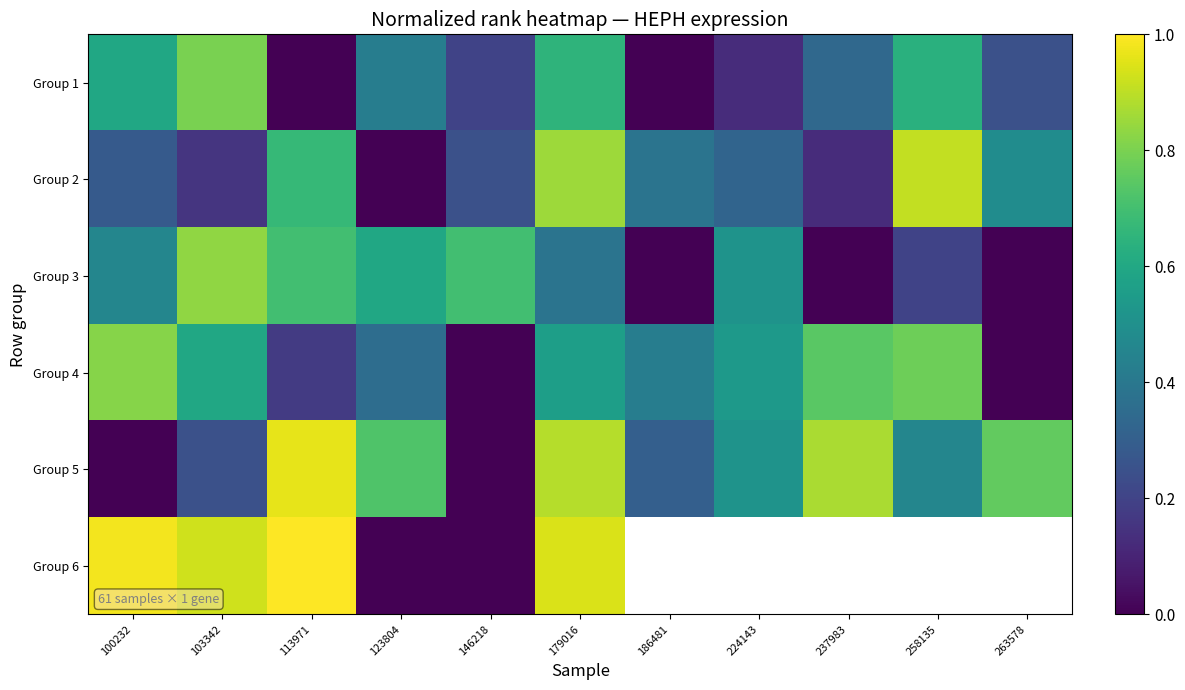

List the series in order of their peak value, lowest first.

Group 1, Group 4, Group 3, Group 2, Group 5, Group 6